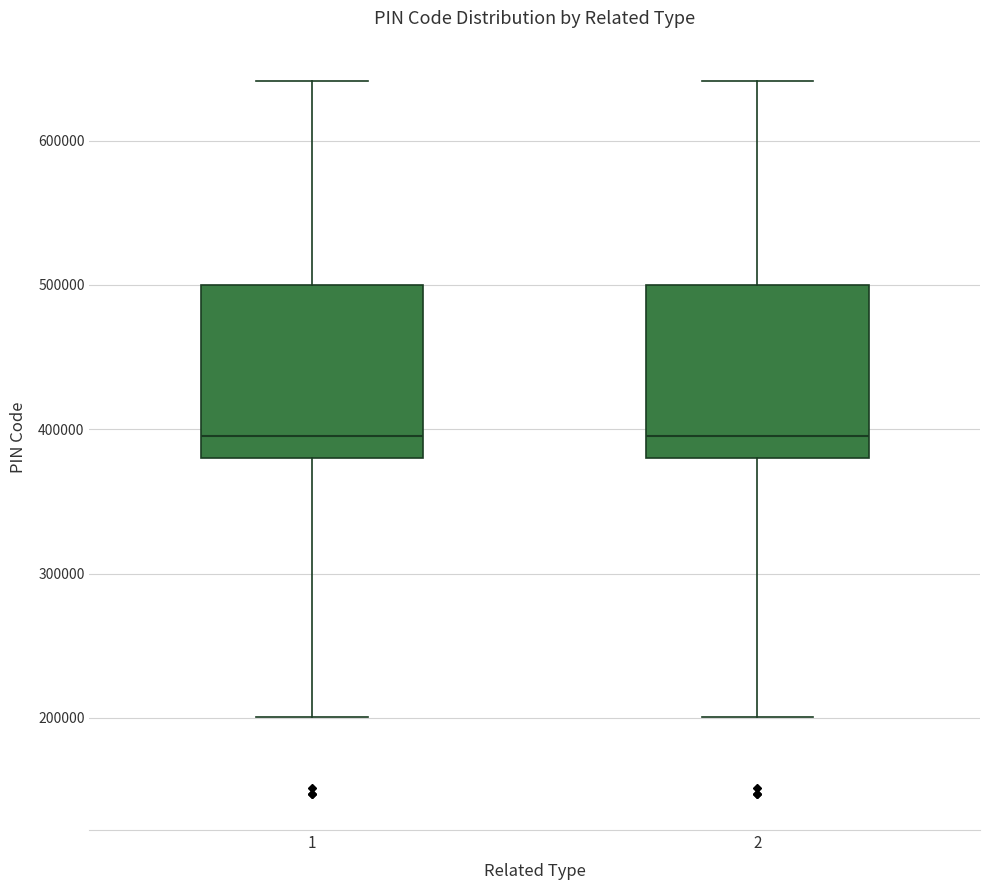

Reading left to right, read every box against the y-axis: the position of its median line, the range the box covers, and the ends of its whiskers. The values are not printed on the chart, so give them approximately, as read against the axis.

1: median 400000, box 380000 to 500000, whiskers 200000 to 640000
2: median 400000, box 380000 to 500000, whiskers 200000 to 640000